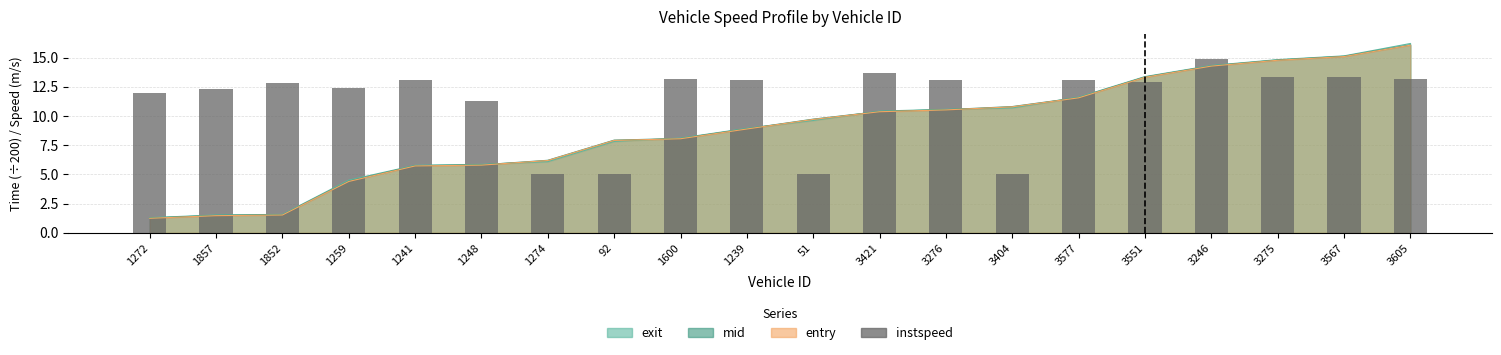

Approximately how many times larger is the value at 3551 compared to 1241?

1.0